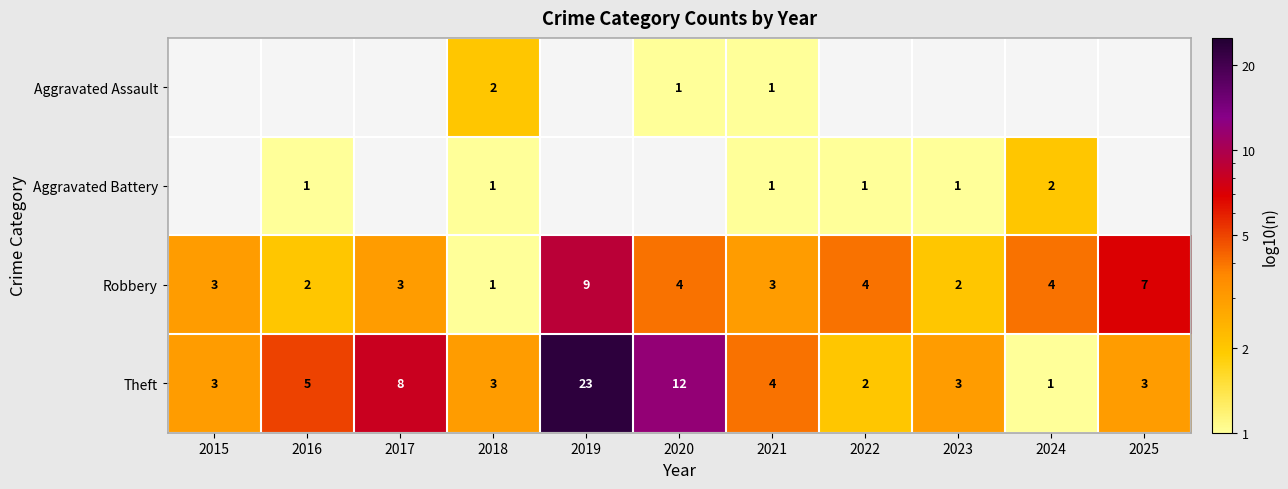

What is the difference between the highest and lowest values at 2021?

3